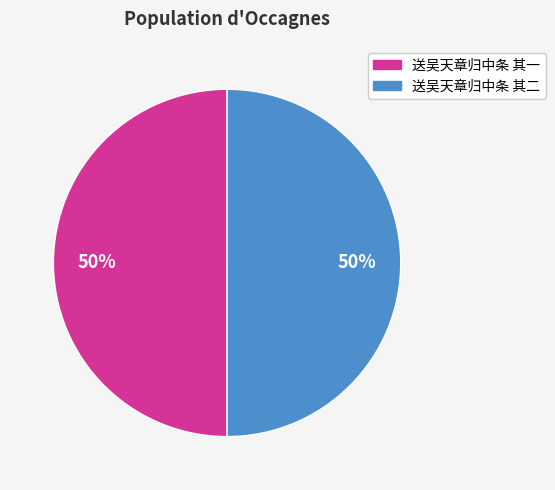

To the nearest percent, what portion does 送吴天章归中条 其二 represent?

50%